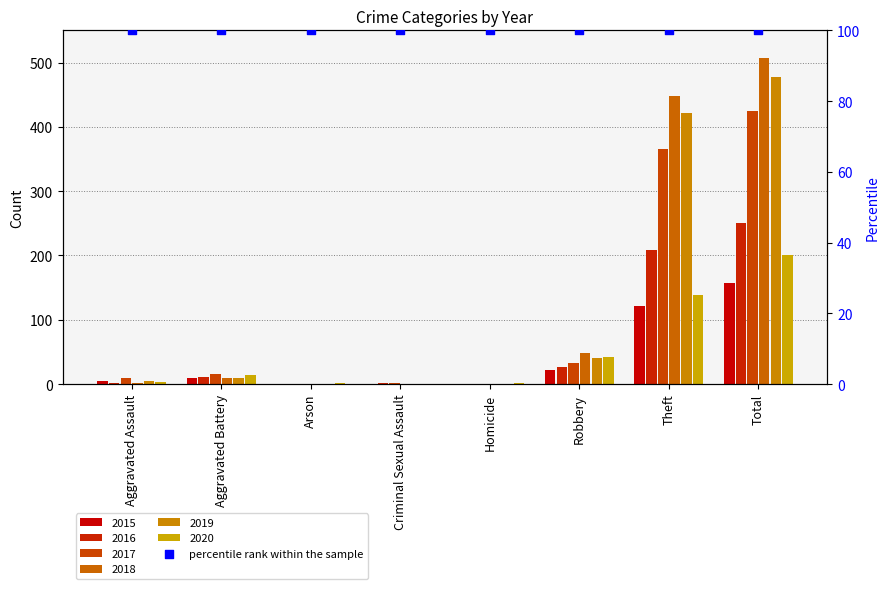

Which series reaches the maximum Y coordinate?

2018